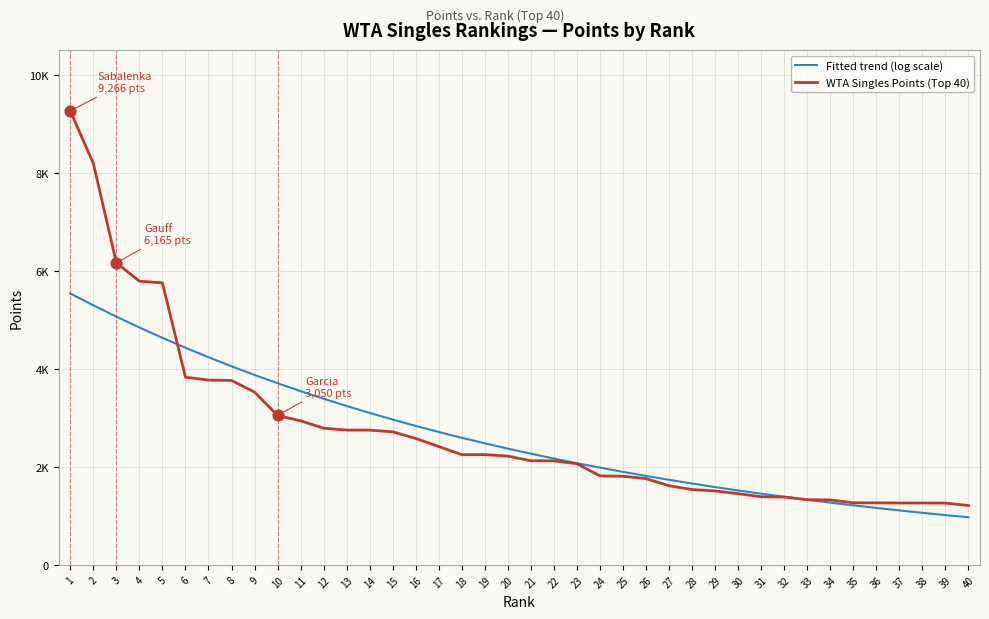

What are all the series names shown in the legend?

Fitted trend (log scale), WTA Singles Points (Top 40)